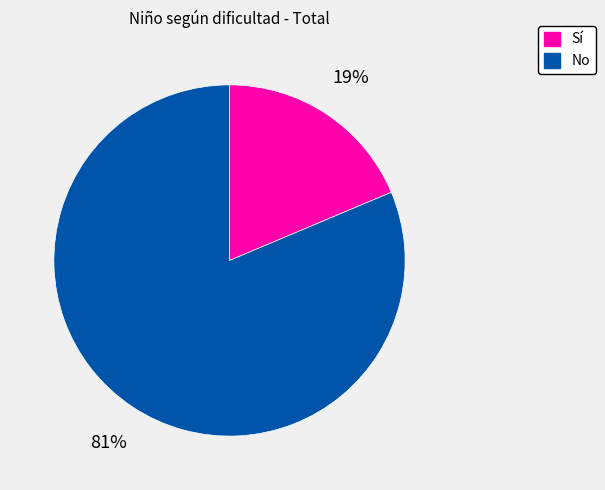

Rank the categories by value from highest to lowest.

No, Sí